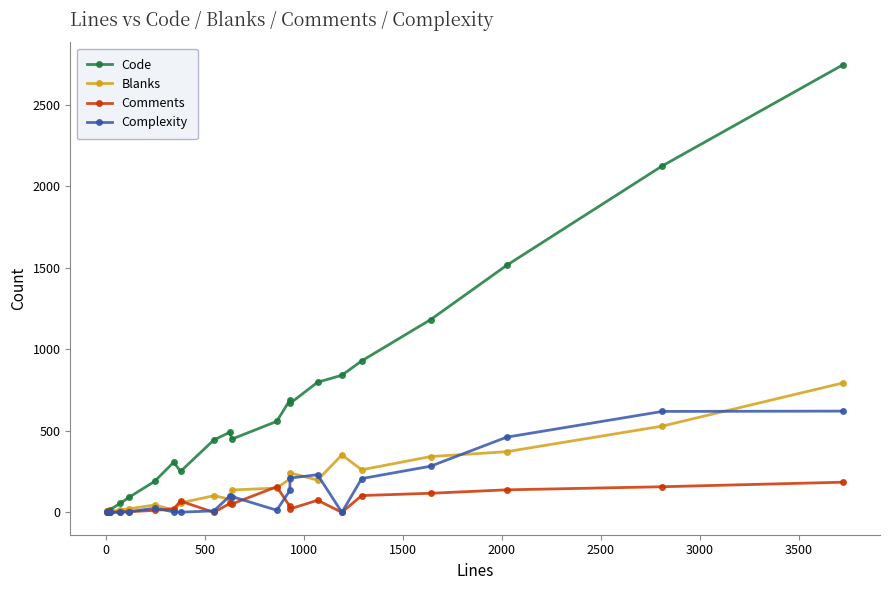

What is the maximum value for Blanks?

794